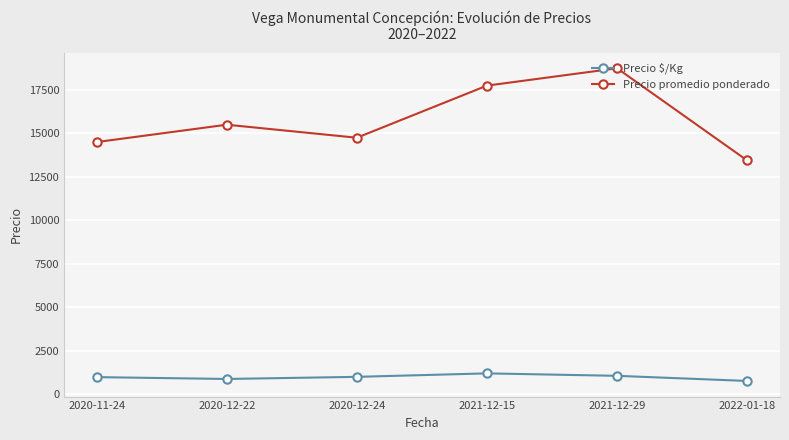

True or false: Precio promedio ponderado has more than 0 interior local peaks.

True